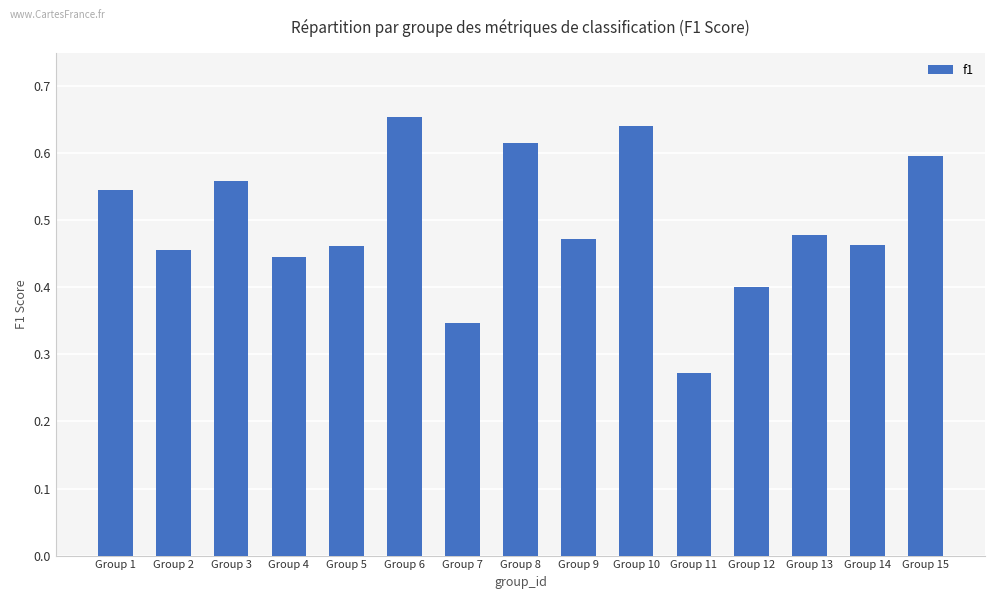

What is the sum of the values at Group 13 and Group 6?

1.1